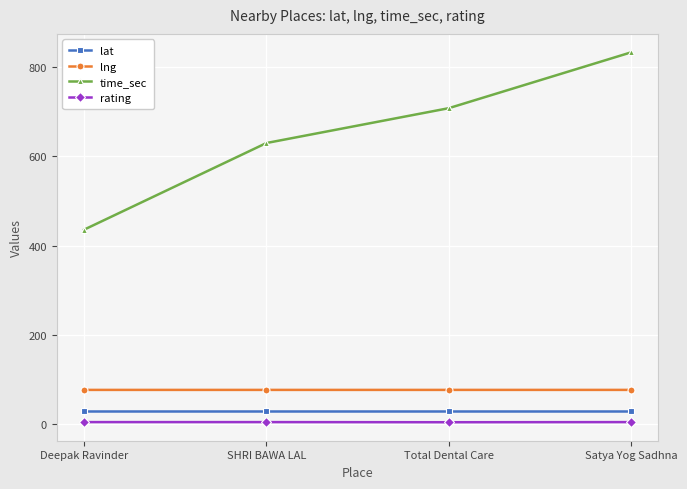

Is it true that time_sec equals 152.3 at Deepak Ravinder?

False